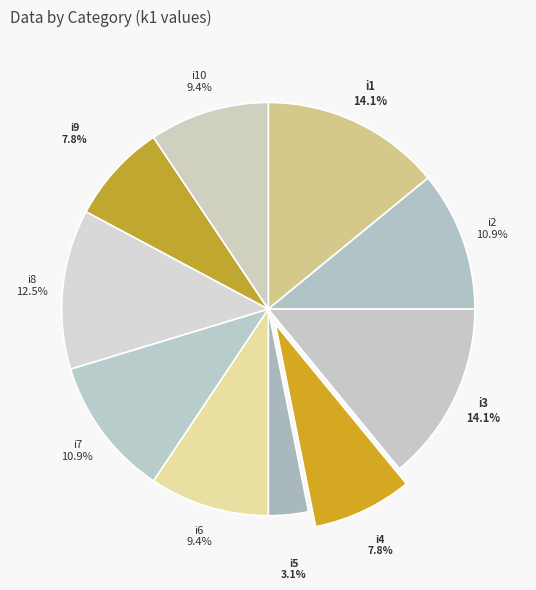

To the nearest percent, what is the combined percentage of i2 and i6?

20%